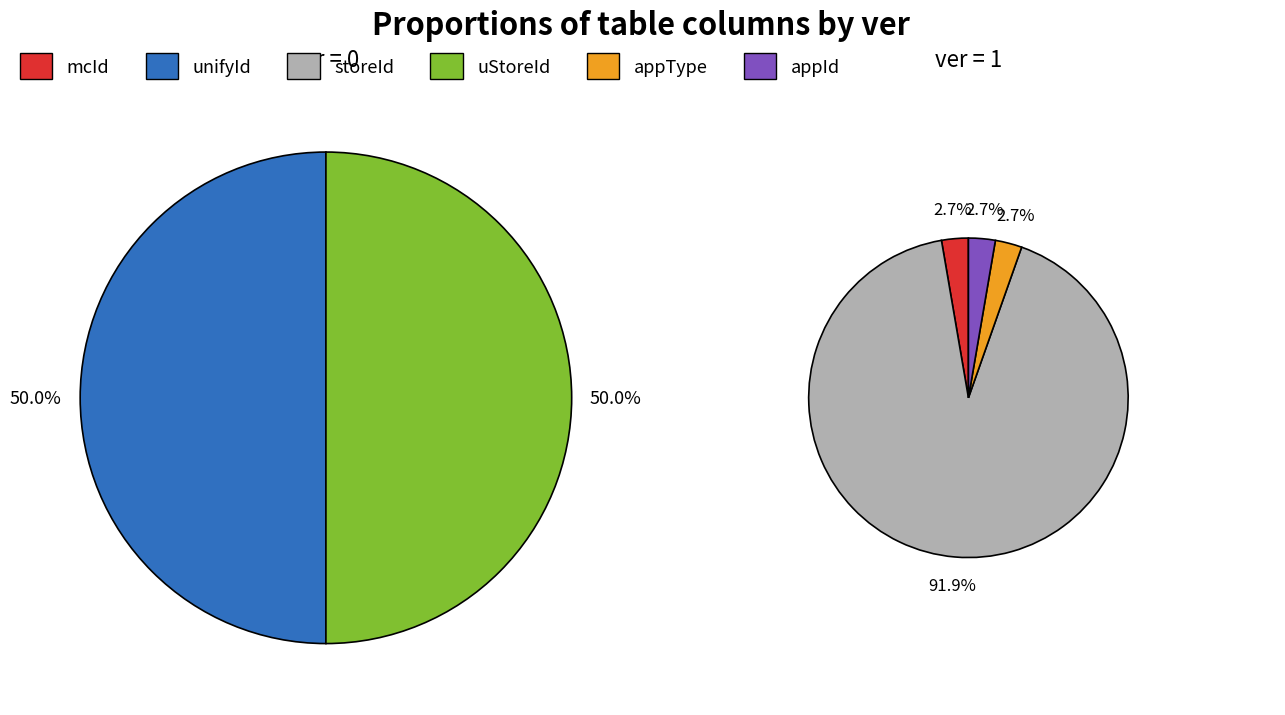

Which category has the biggest portion of the pie?

unifyId